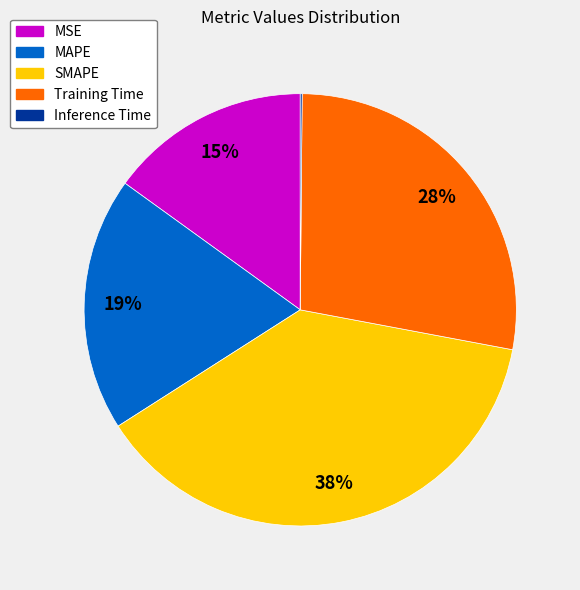

To the nearest percent, what portion does MSE represent?

15%